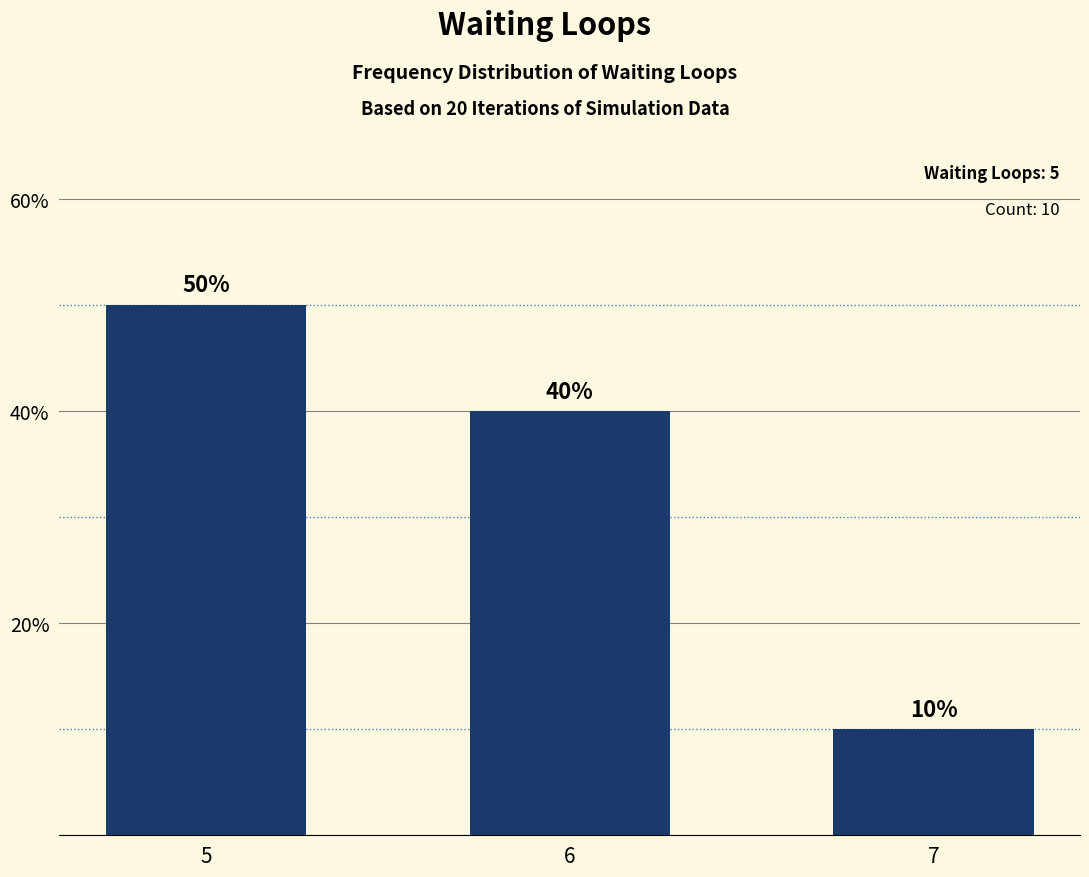

How many values are between 10 and 50?

3